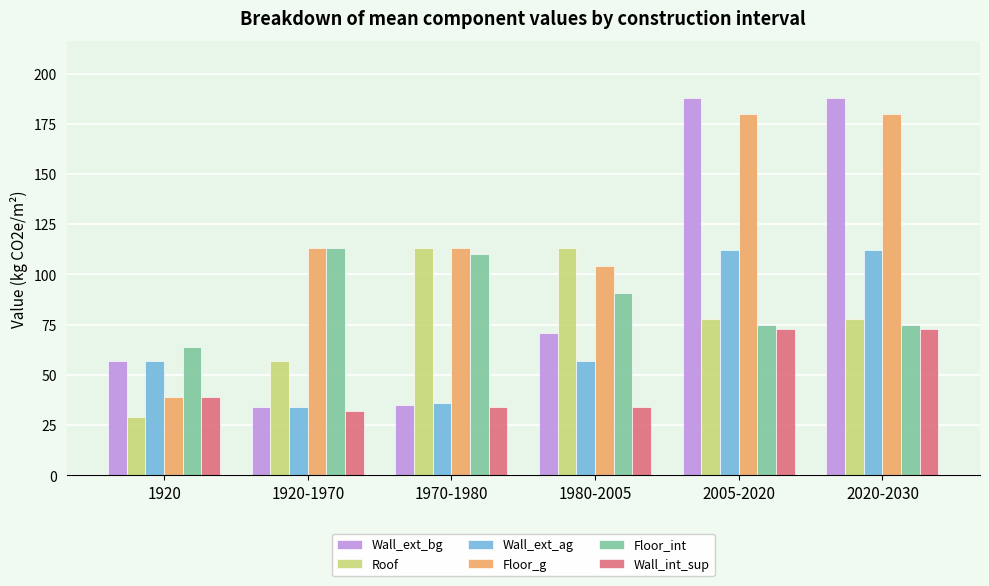

What is the sum of the Wall_int_sup values at 2005-2020 and 1970-1980?

107